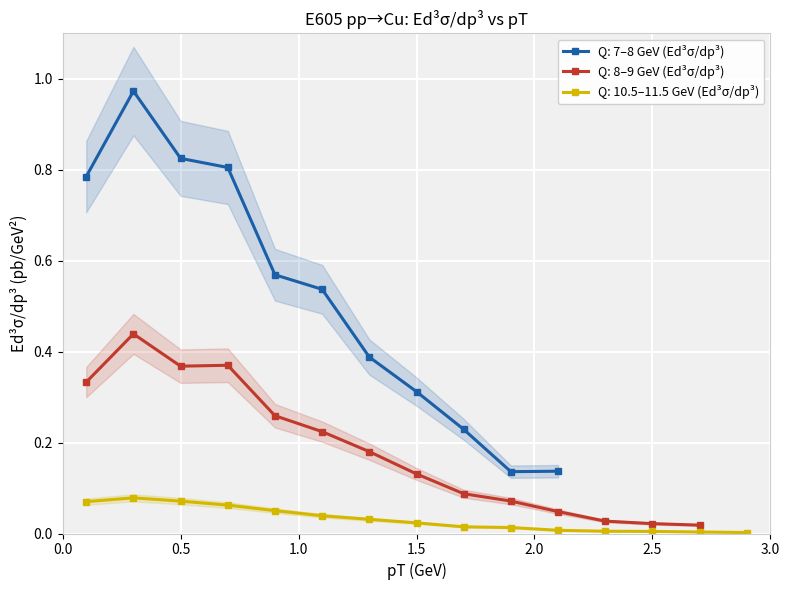

True or false: Q: 7–8 GeV (Ed³σ/dp³) has more than 0 interior local peaks.

True